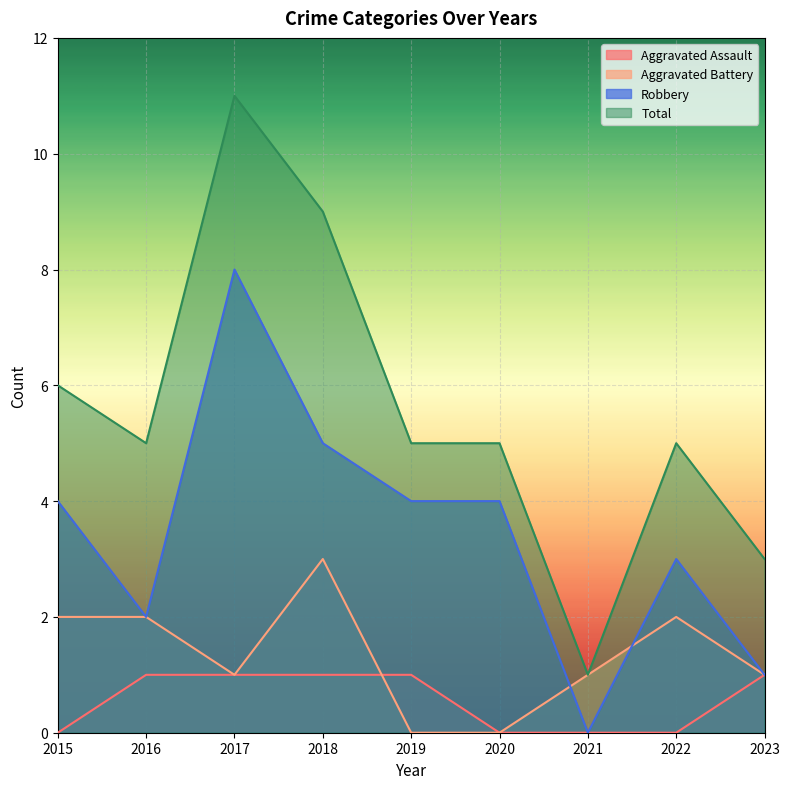

What is the sum of the Aggravated Assault values at 2018 and 2019?

2